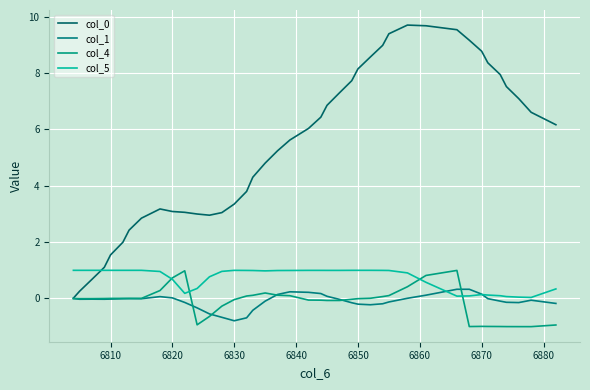

Does the chart display data point markers on the line(s)?

No